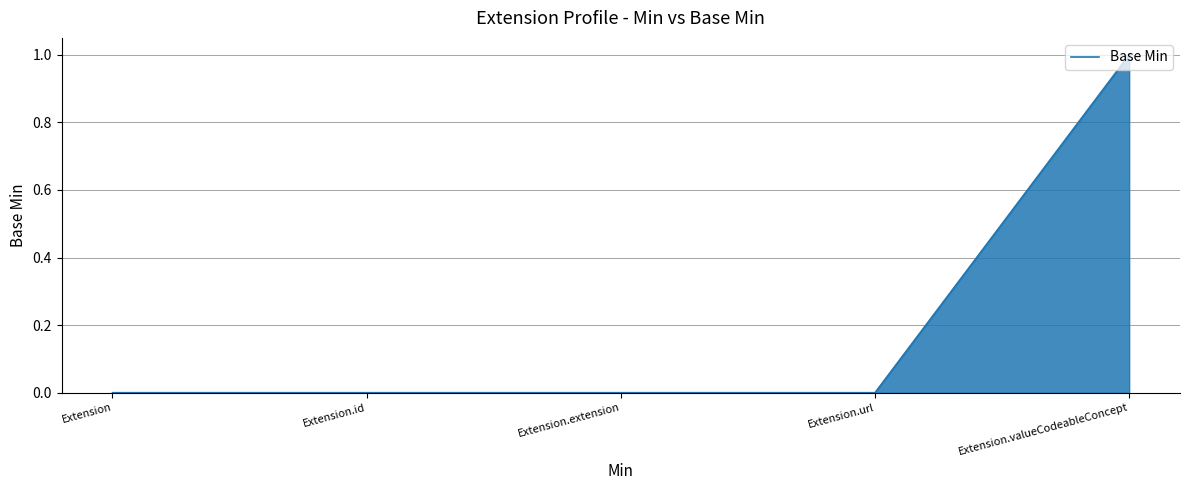

Reading left to right, what are all the values shown in this chart?

0	0	0	0	1